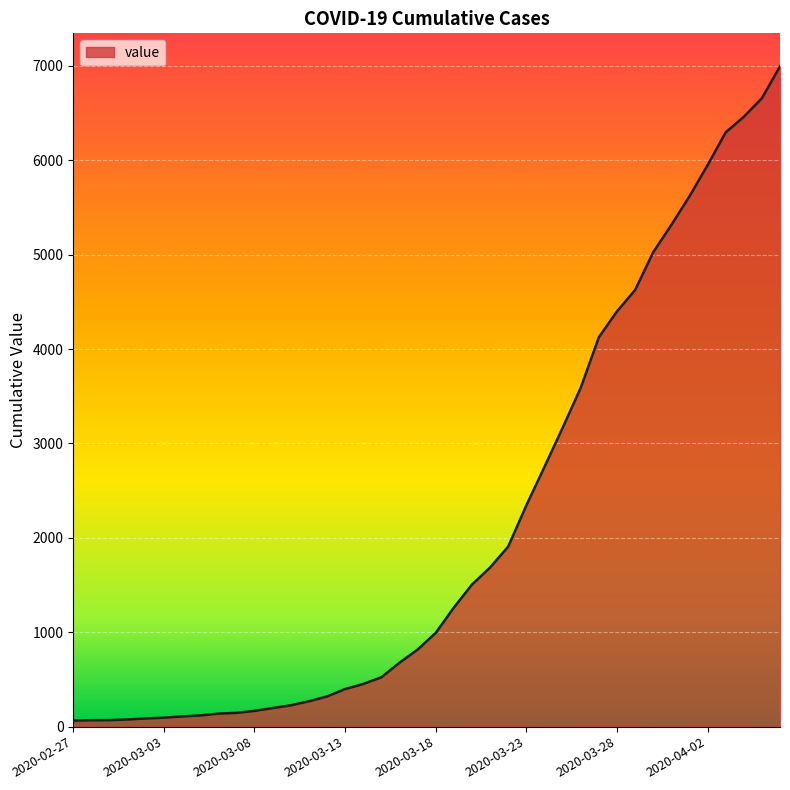

What is the difference between the maximum and minimum values?

6931